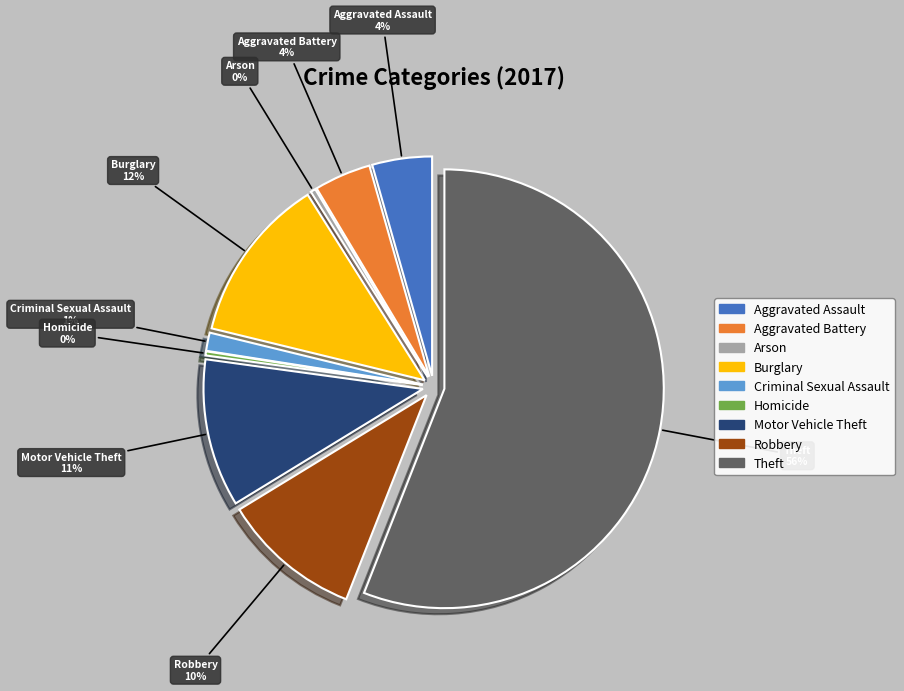

The Aggravated Battery slice represents 1% of the pie. True or false?

False